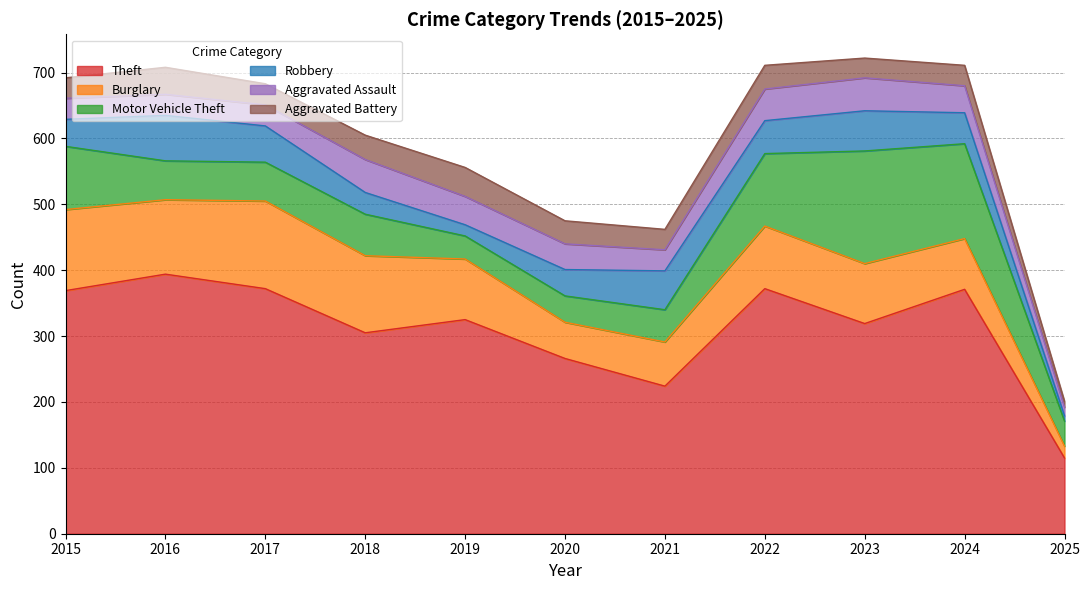

What is the difference between the second highest and second lowest values in the Theft series?

148